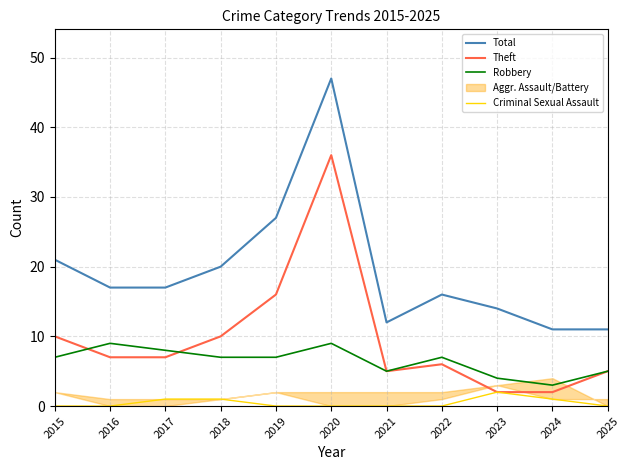

The value of Total at 2021 is 12. True or false?

True